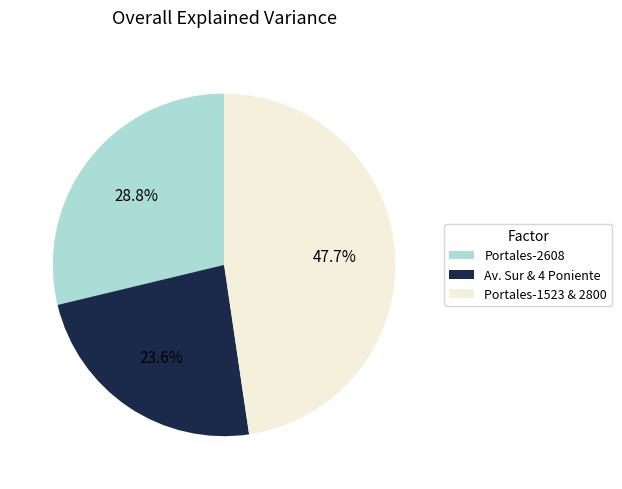

How many segments does this pie chart have?

3